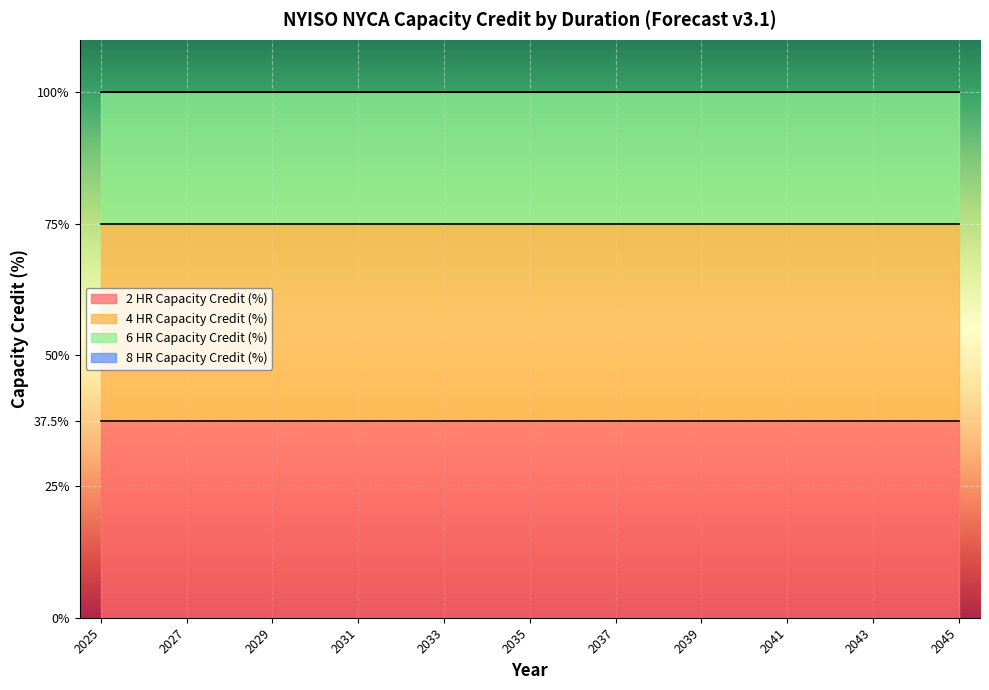

The 6 HR Capacity Credit (%) series shows 50.5 at 2045. True or false?

False